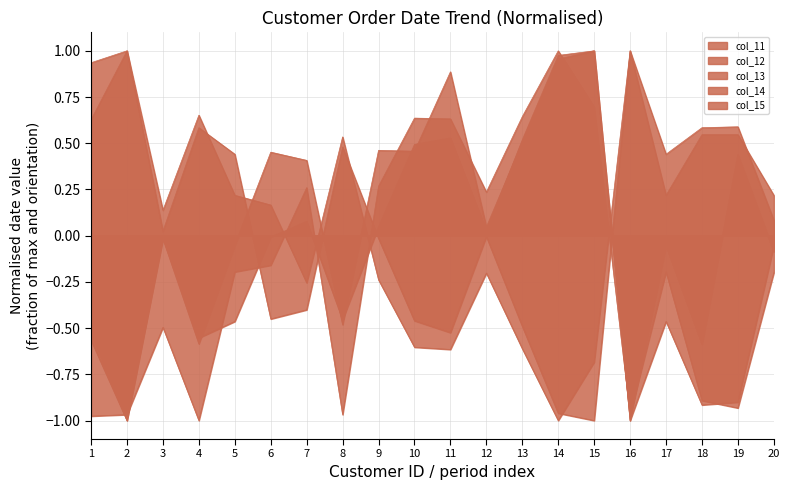

At 12, list the series in order from largest to smallest.

col_11, col_15, col_13, col_14, col_12